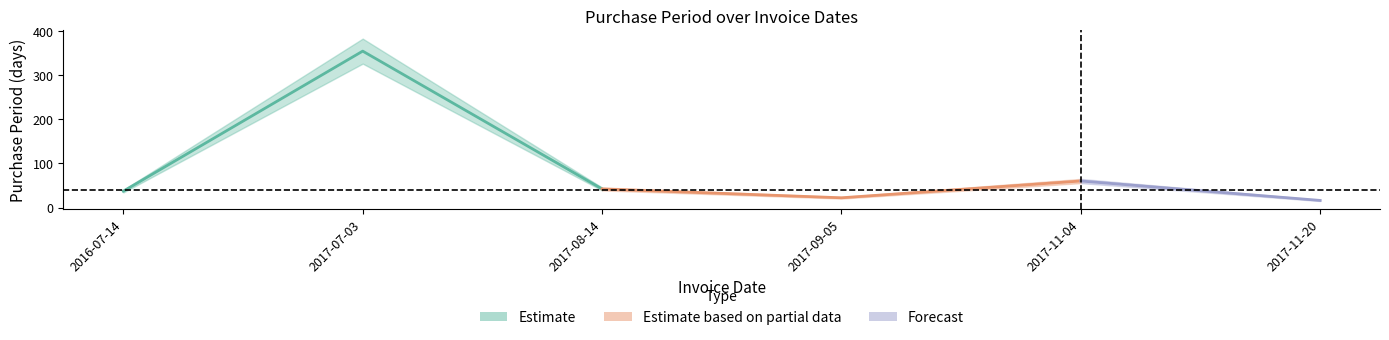

True or false: the data has more than 2 interior local peaks.

False